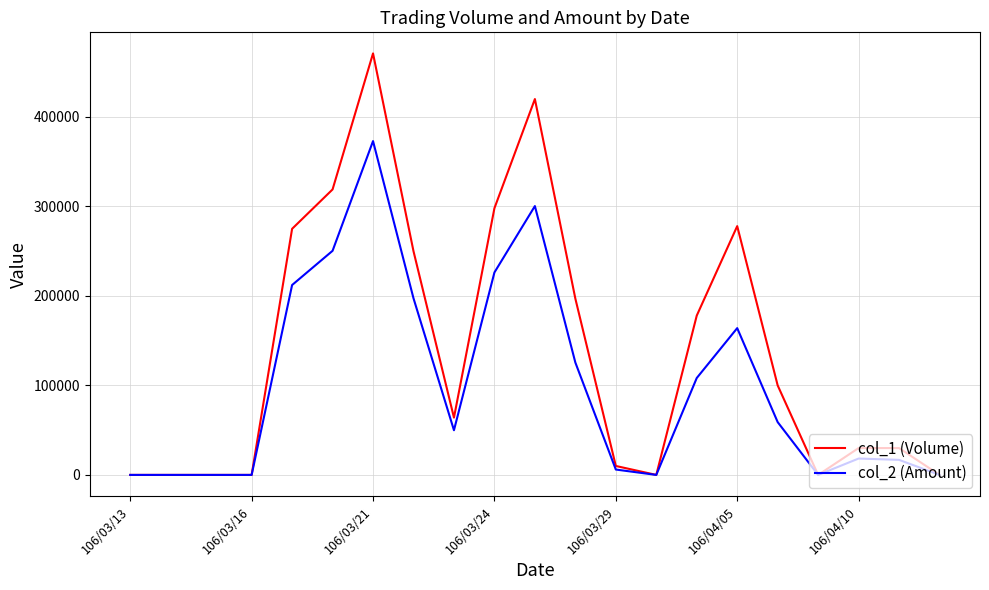

Rank the series by their maximum value, from lowest to highest.

col_2 (Amount), col_1 (Volume)